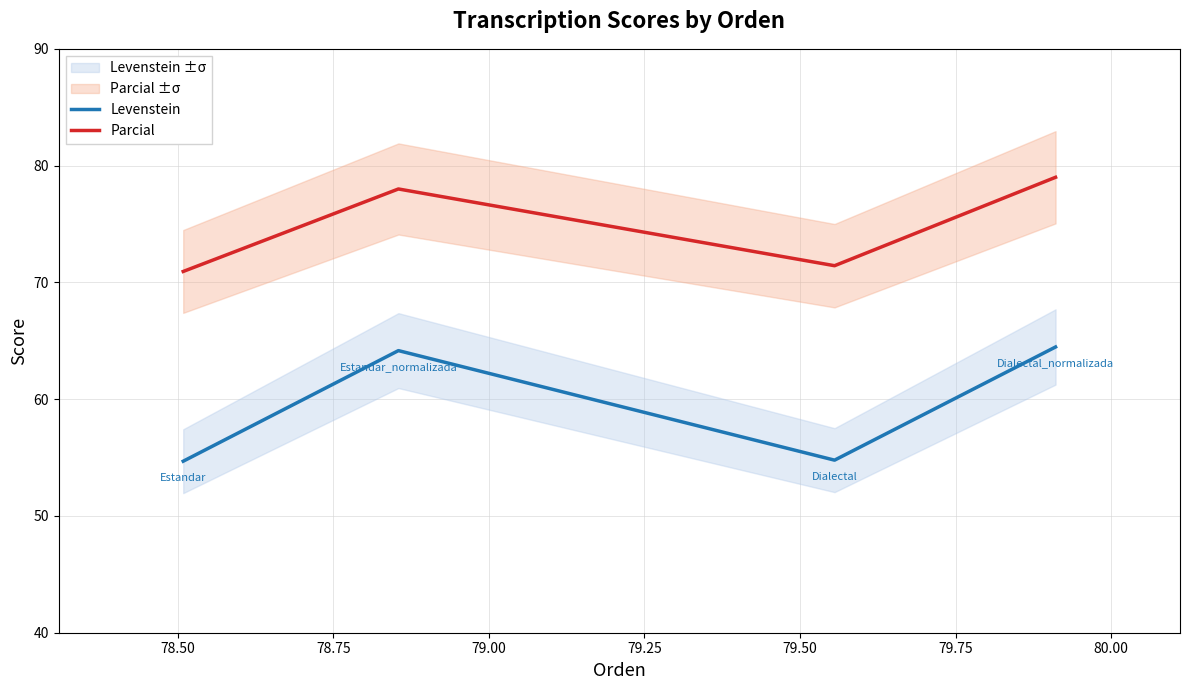

True or false: Levenstein and Parcial intersect in this chart.

False